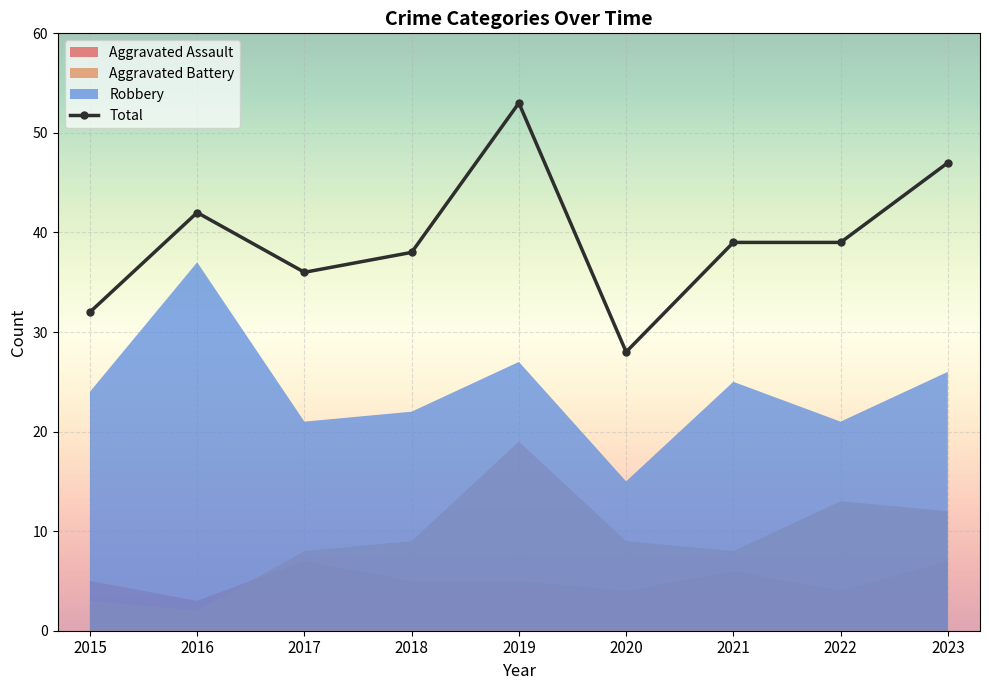

How many interior local peaks (higher than both neighbors) does the data have?

2